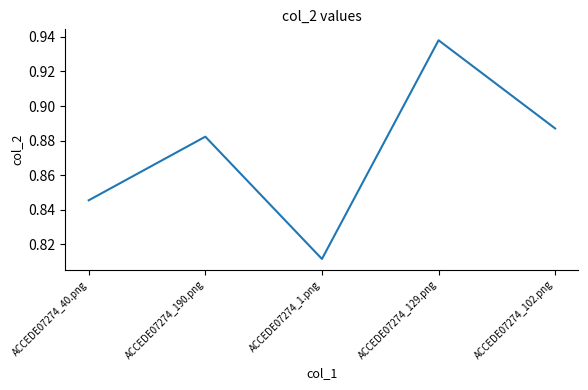

Which label corresponds to the smallest value in the chart?

ACCEDE07274_1.png